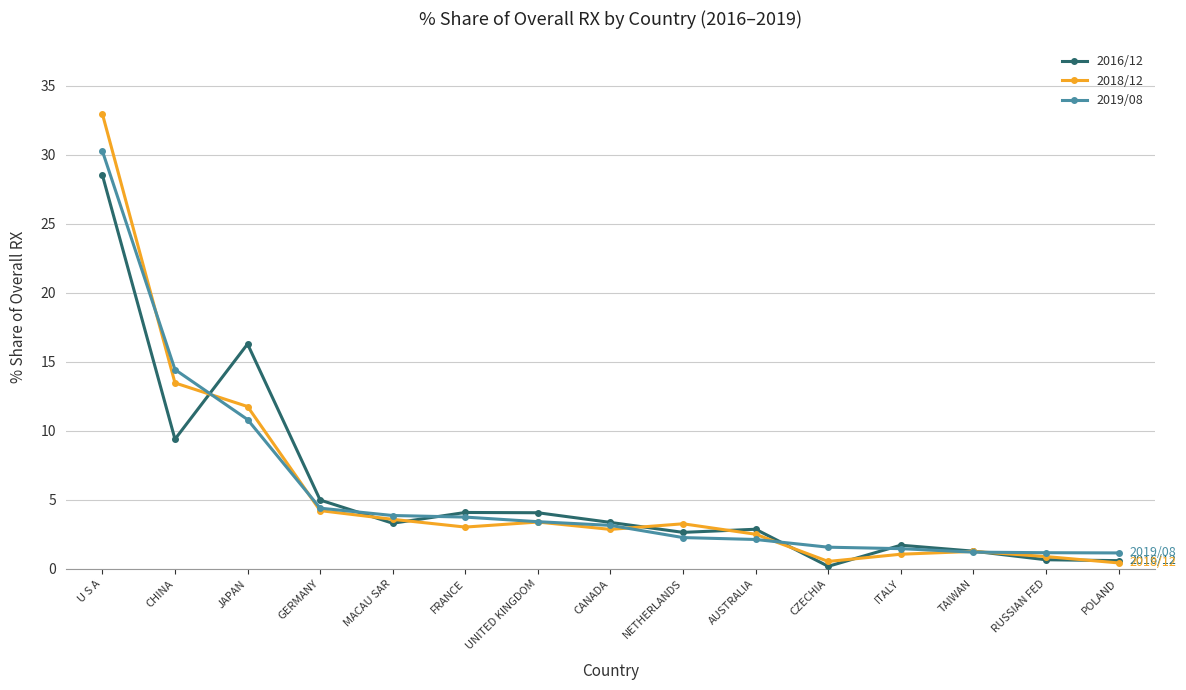

Does the chart have visible grid lines?

Yes